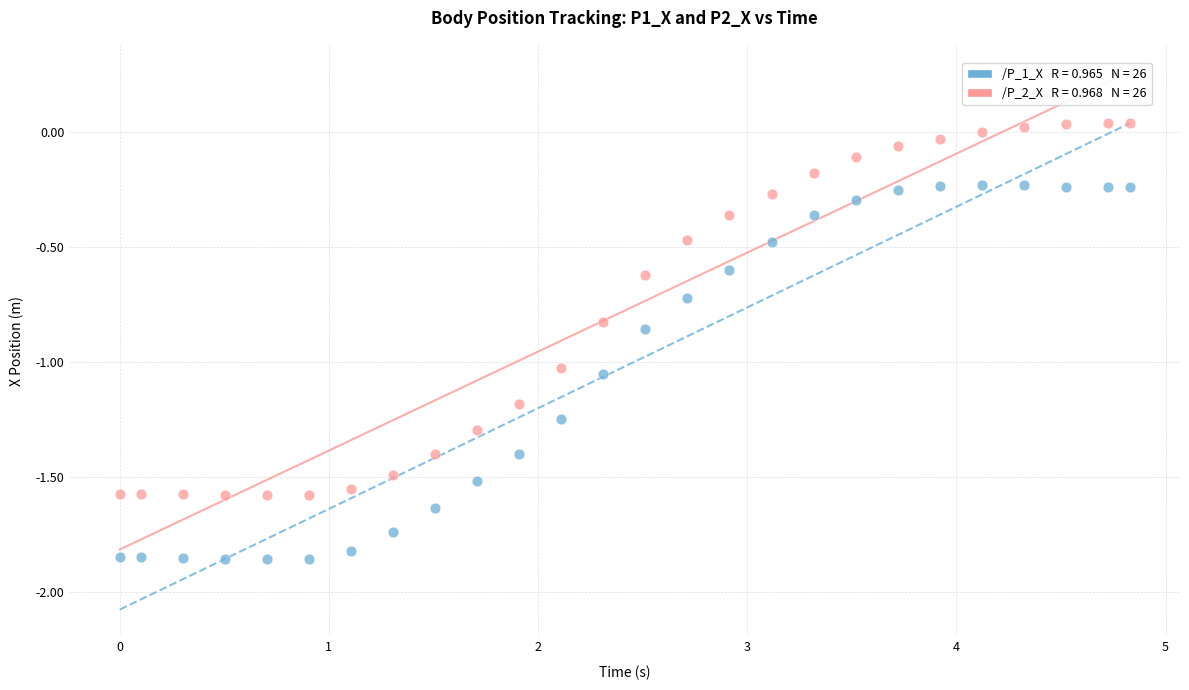

Across all data points, what is the range of Y values (max minus min)?

1.9